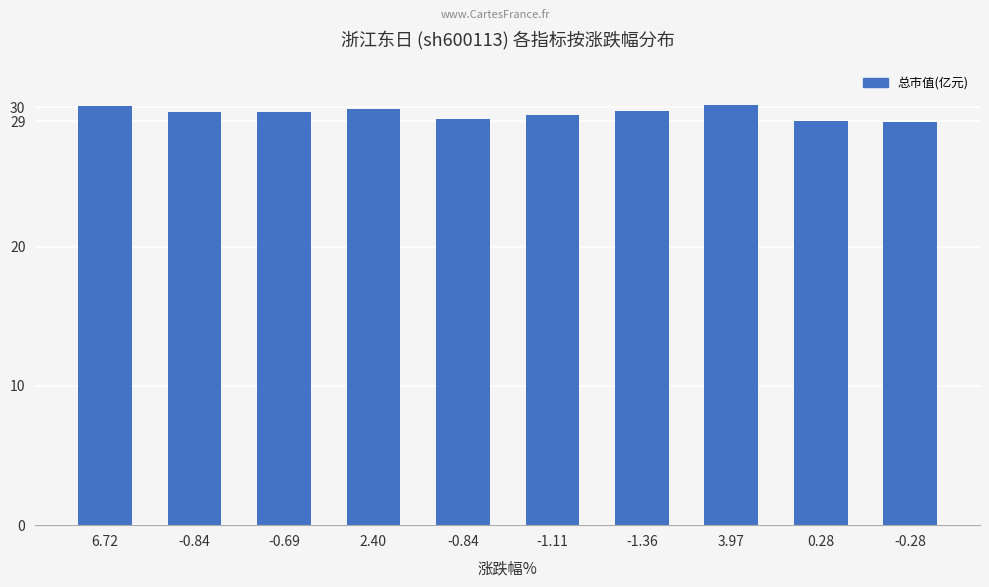

What is the maximum value shown in the chart?

30.2